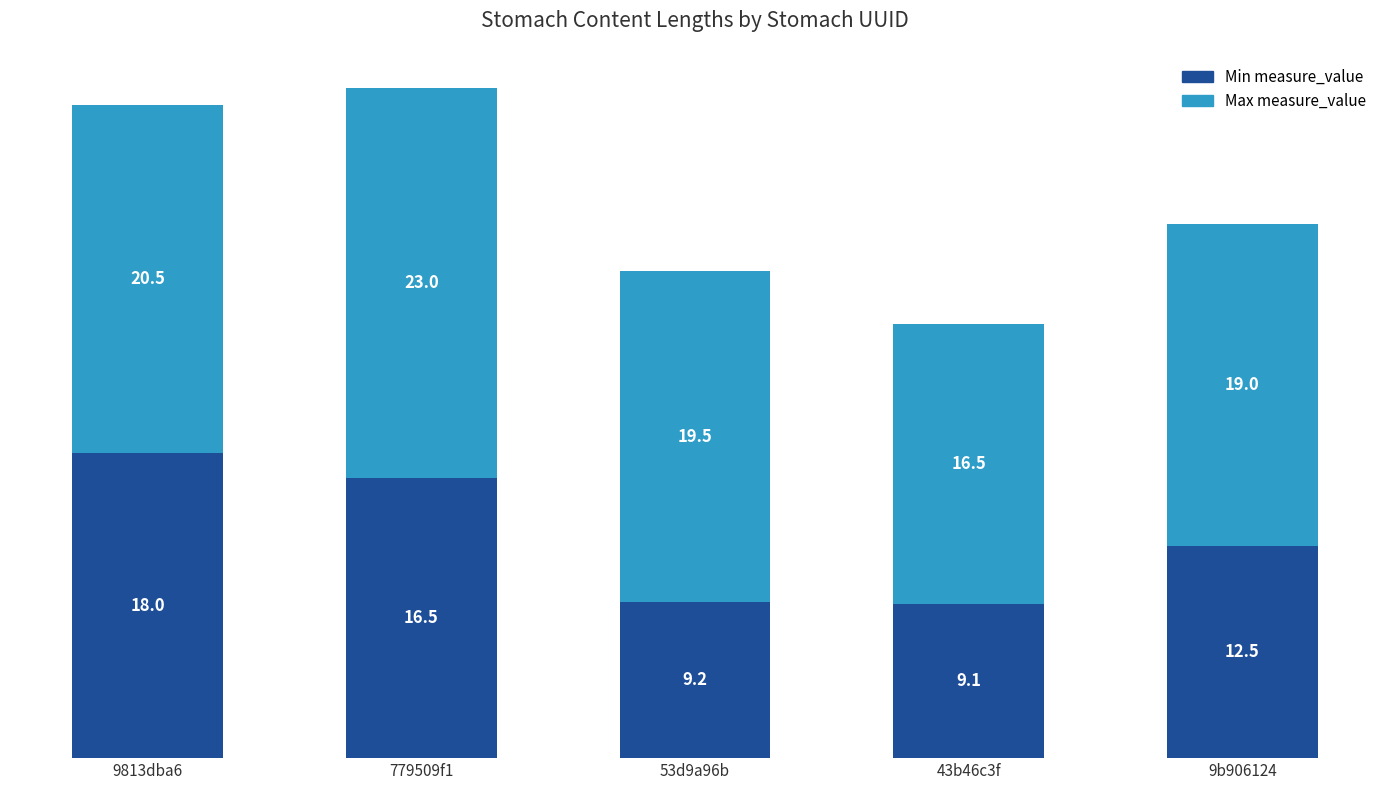

At which category is the sum across all series the highest?

779509f1